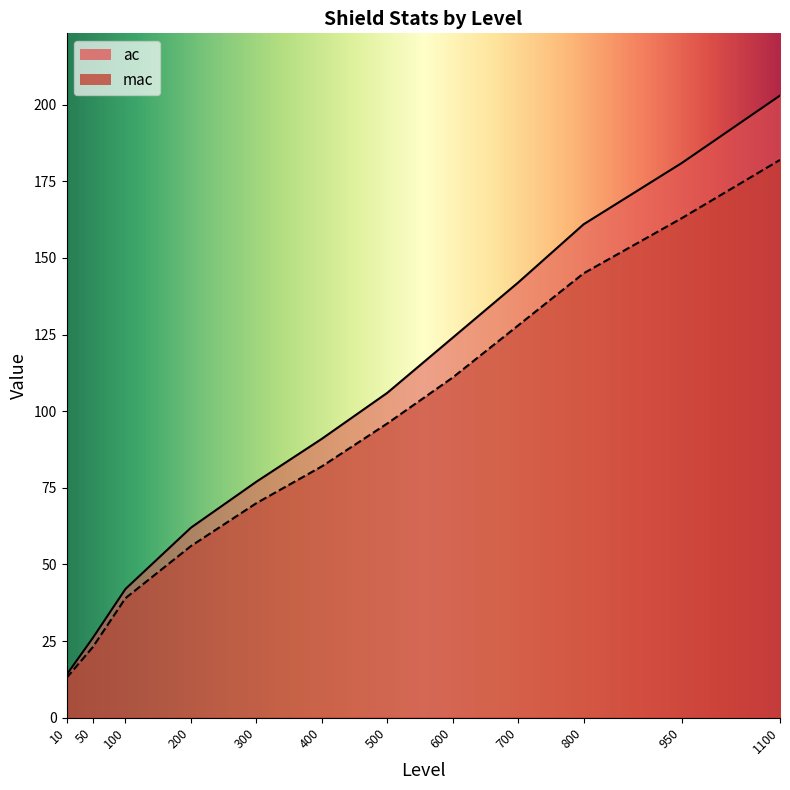

True or false: mac and ac intersect in this chart.

False